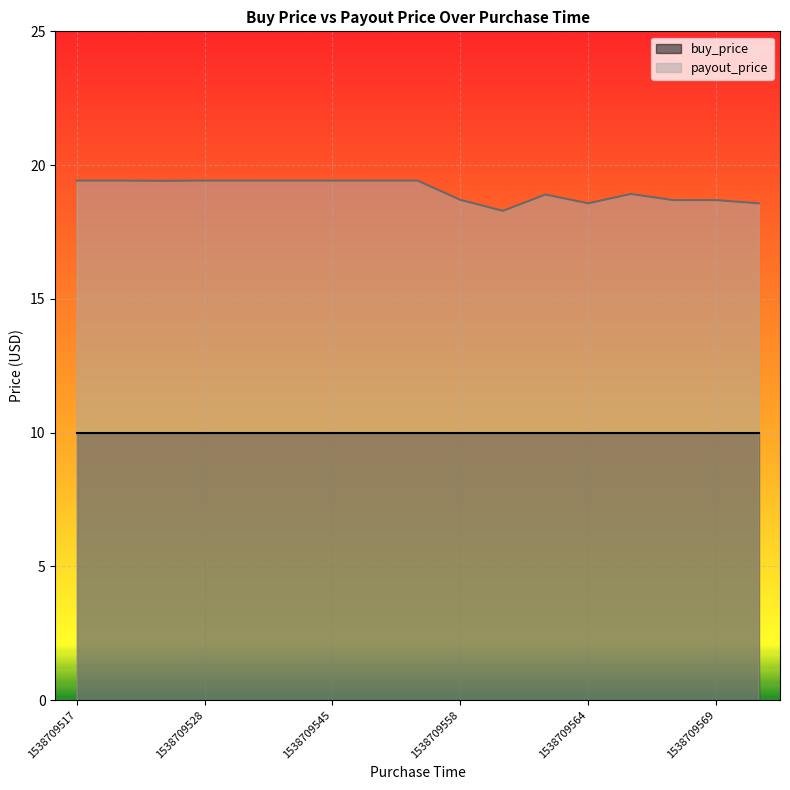

List the labels in order of value, largest first.

1538709517, 1538709521, 1538709528, 1538709538, 1538709540, 1538709545, 1538709547, 1538709551, 1538709523, 1538709566, 1538709563, 1538709558, 1538709568, 1538709569, 1538709564, 1538709572, 1538709561